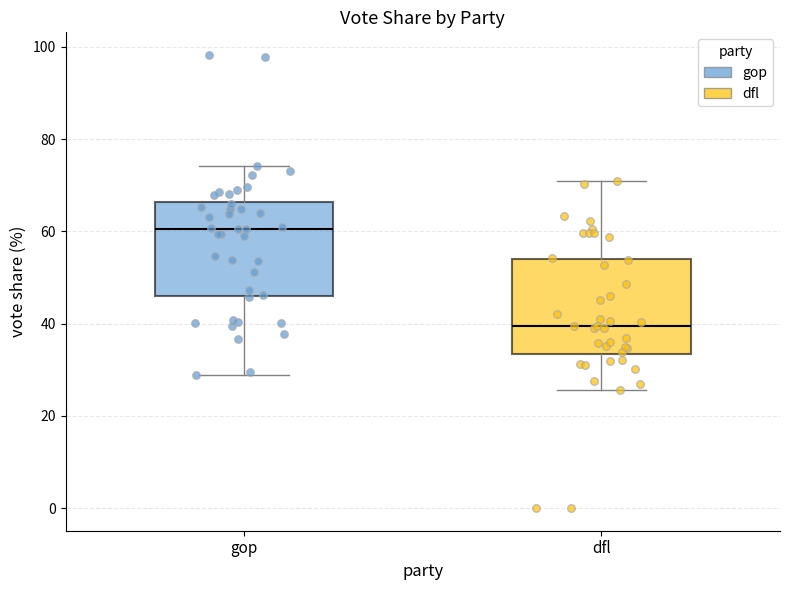

Reading left to right, transcribe this box plot: for each box, give where its median line is, the range the box spans, and where its two whiskers end, as read against the y-axis. The values are not printed on the chart, so give them approximately, as read against the axis.

gop: median 60, box 46 to 66, whiskers 28 to 74
dfl: median 40, box 34 to 54, whiskers 26 to 70